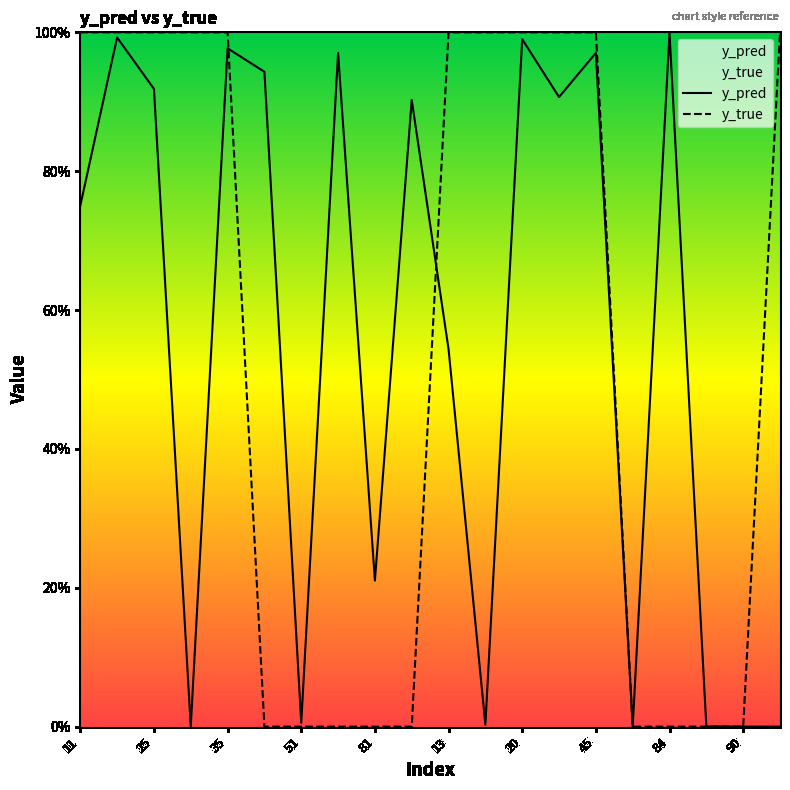

Is the value of y_true at 17 greater than the value of y_pred at 11?

No